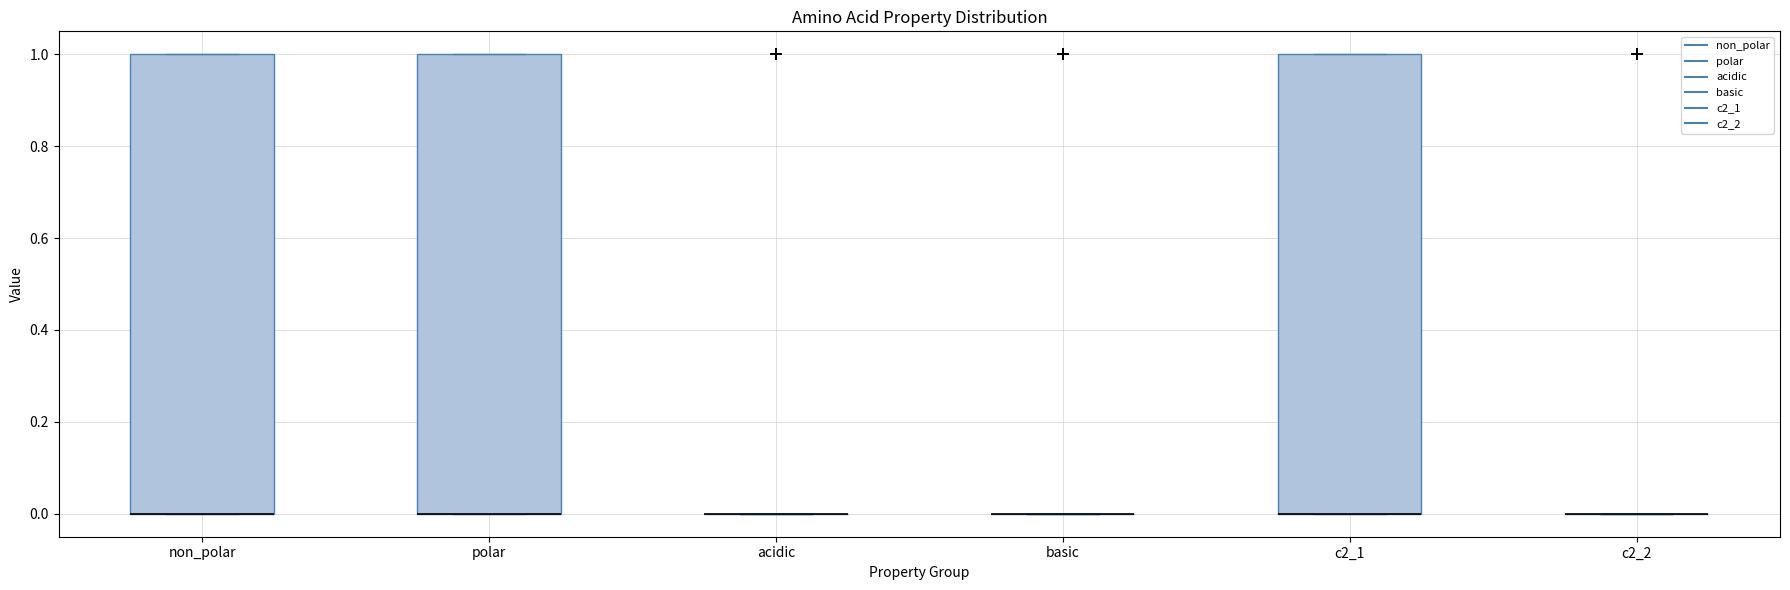

Reading left to right, read every box against the y-axis: the position of its median line, the range the box covers, and the ends of its whiskers. The values are not printed on the chart, so give them approximately, as read against the axis.

non_polar: median 0 (drawn on the box's lower edge), box 0 to 1, whiskers 0 to 1
polar: median 0 (drawn on the box's lower edge), box 0 to 1, whiskers 0 to 1
acidic: box collapsed to a line at 0, whiskers 0 to 0
basic: box collapsed to a line at 0, whiskers 0 to 0
c2_1: median 0 (drawn on the box's lower edge), box 0 to 1, whiskers 0 to 1
c2_2: box collapsed to a line at 0, whiskers 0 to 0